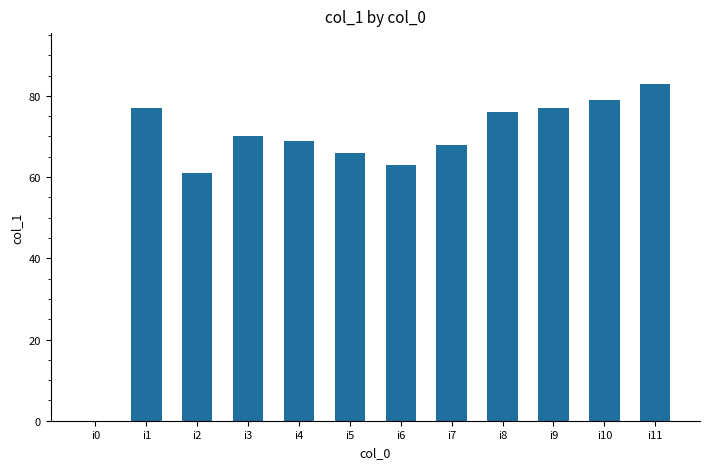

Reading left to right, extract all data points from this chart.

0	77	61	70	69	66	63	68	76	77	79	83